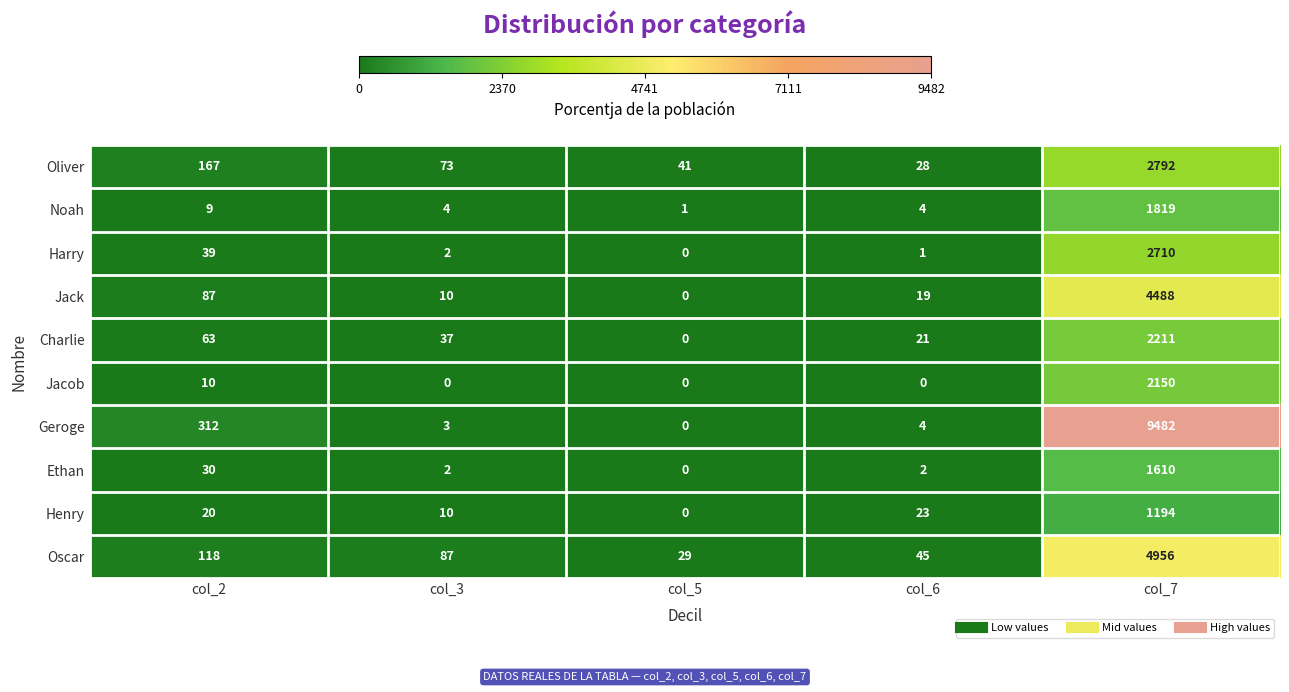

At how many categories does at least one series exceed 805?

1